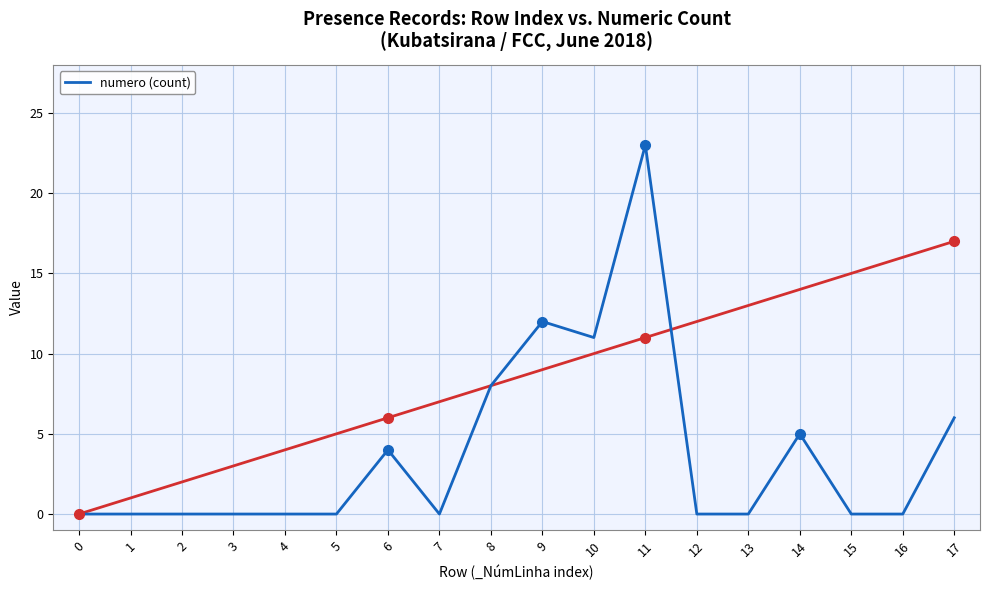

Which has a higher value, 15 or 9?

9